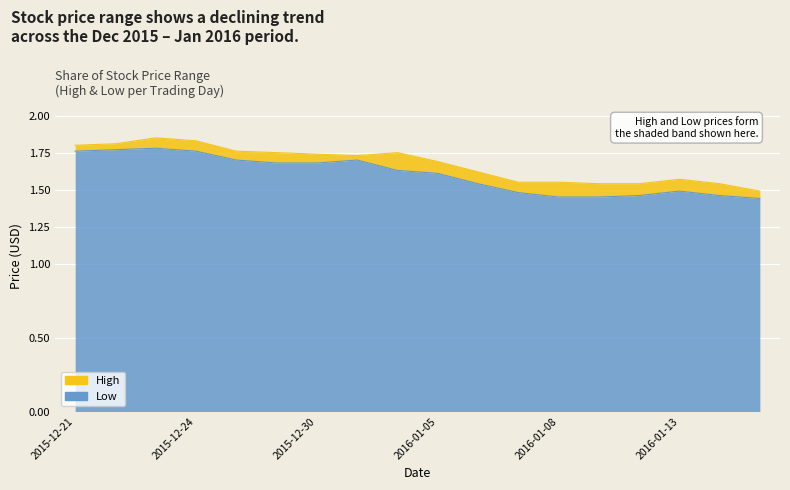

Is it true that Low equals 2.4 at 2016-01-08?

False